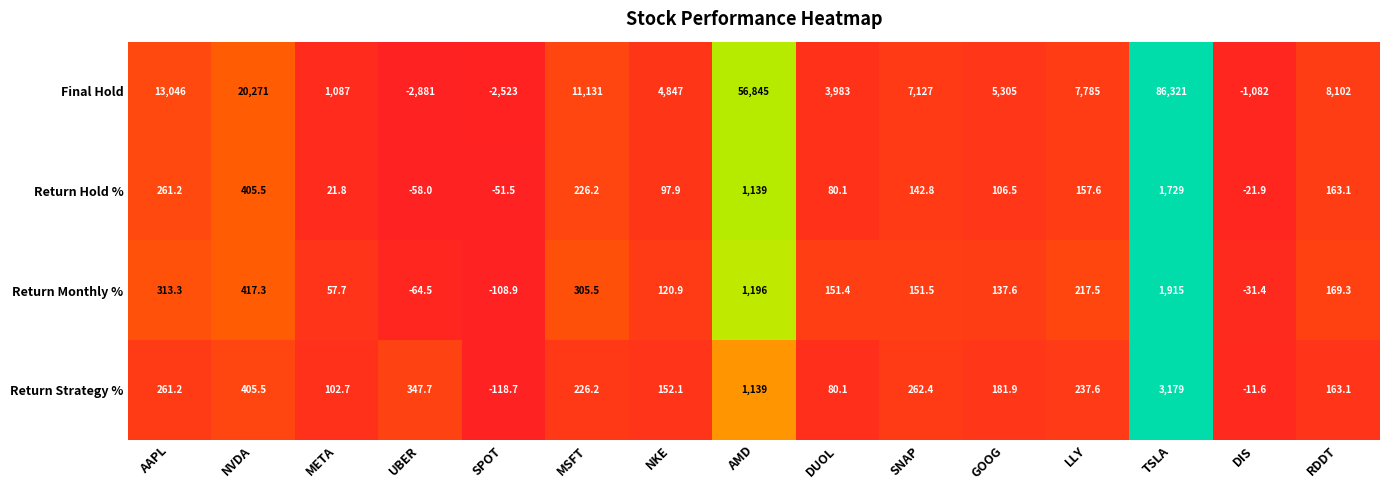

At which category is the sum across all series the highest?

TSLA